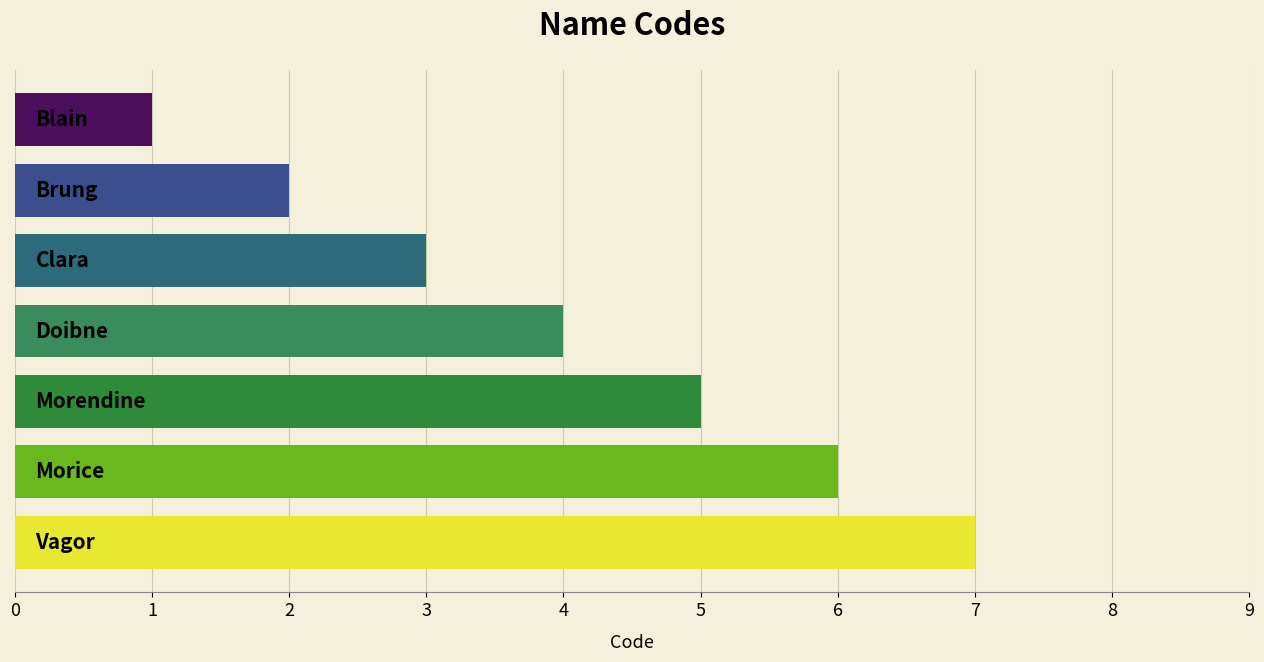

What is the average value?

4